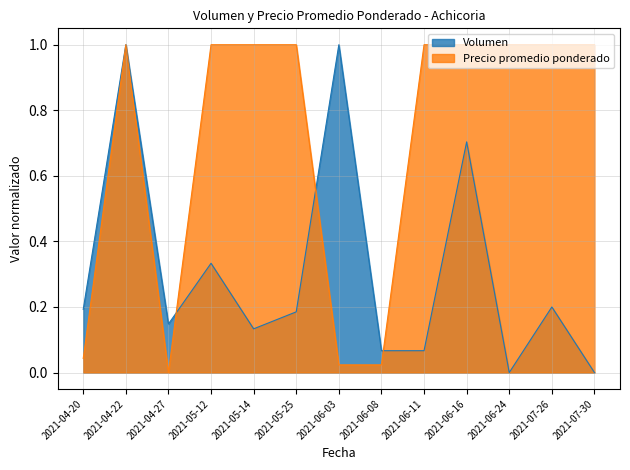

Is the value of Volumen at 2021-04-27 greater than the value of Precio promedio ponderado at 2021-07-26?

No